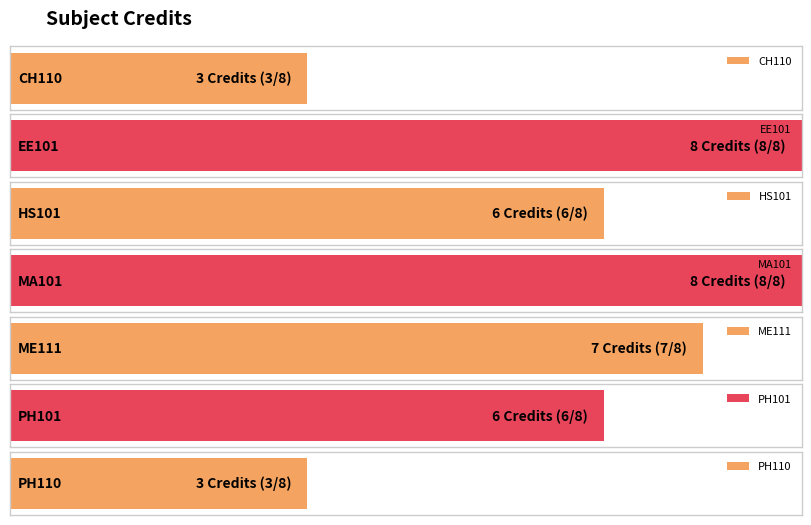

Reading left to right, list all the values displayed in this chart.

CH110=3	EE101=8	HS101=6	MA101=8	ME111=7	PH101=6	PH110=3